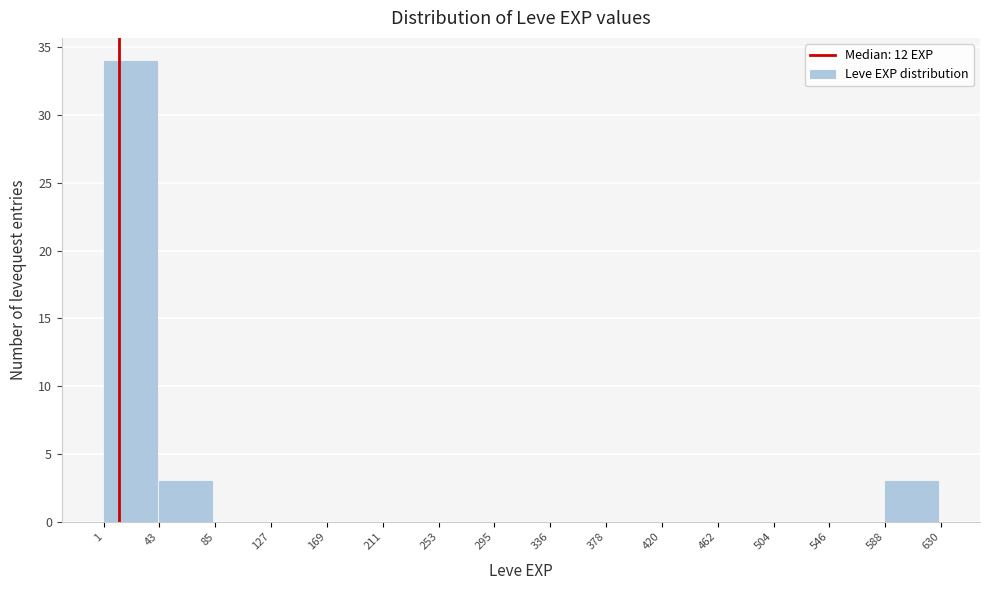

Over which range of the x-axis is the bar tallest?

1 to 43